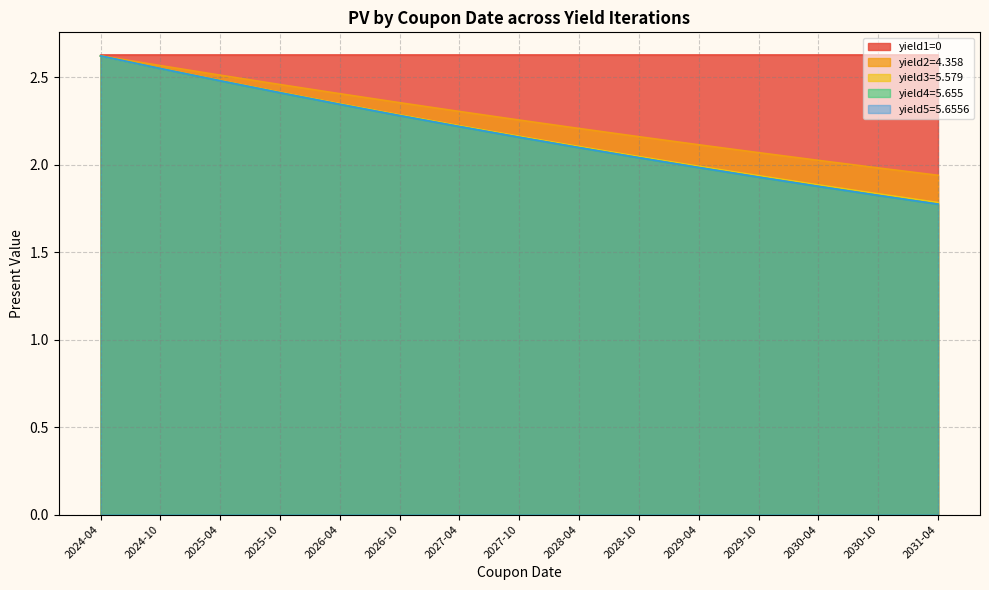

True or false: yield5=5.6556 has a value of 2.0 at 2028-10.

True